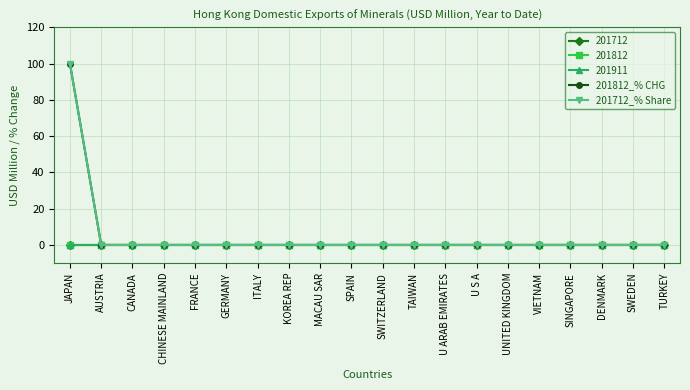

True or false: 201812_% CHG and 201712_% Share cross at least once.

False